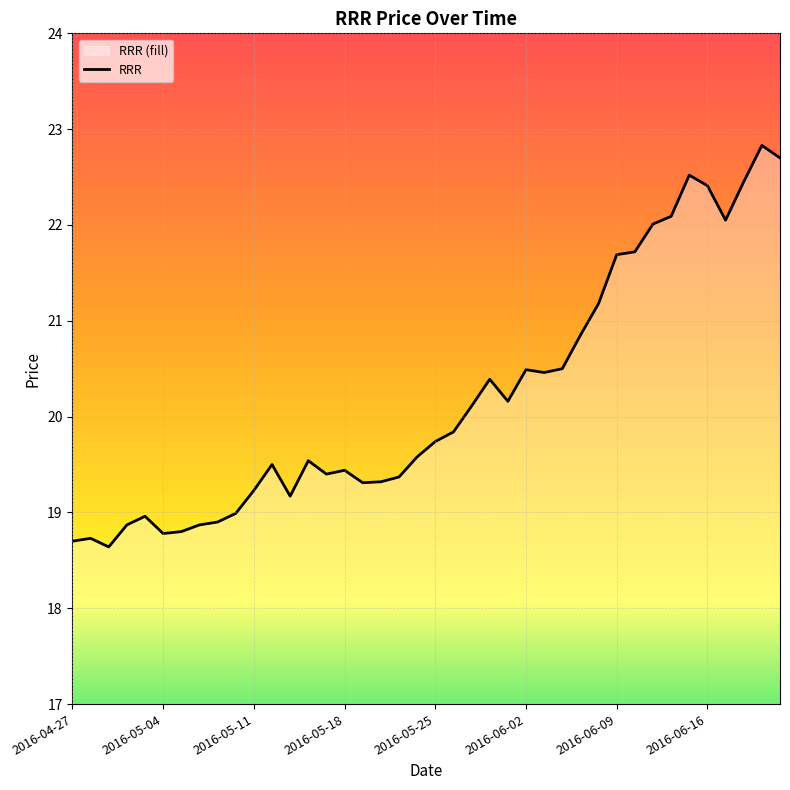

What position from the right is 18?

22